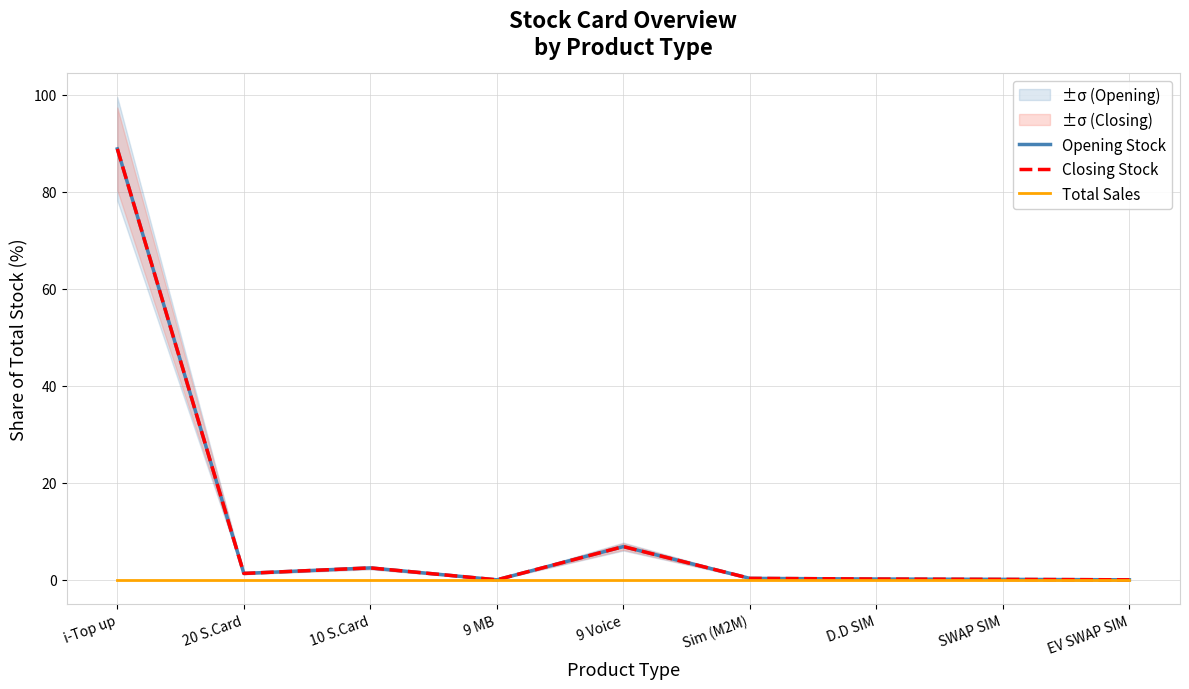

How many lines are shown in the chart?

3